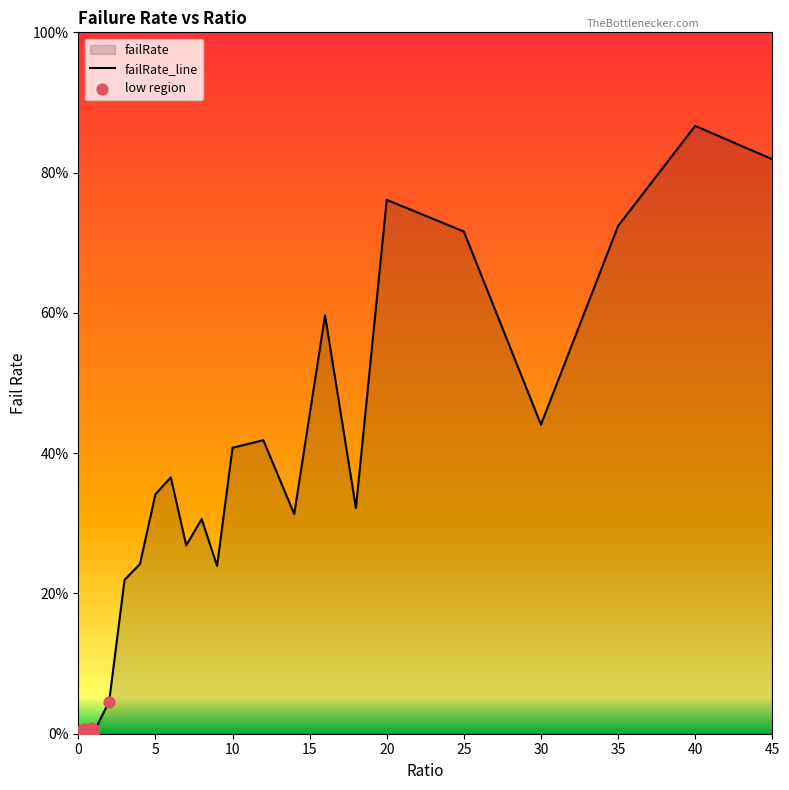

What is the change in value from 0.4 to 9?

+0.2